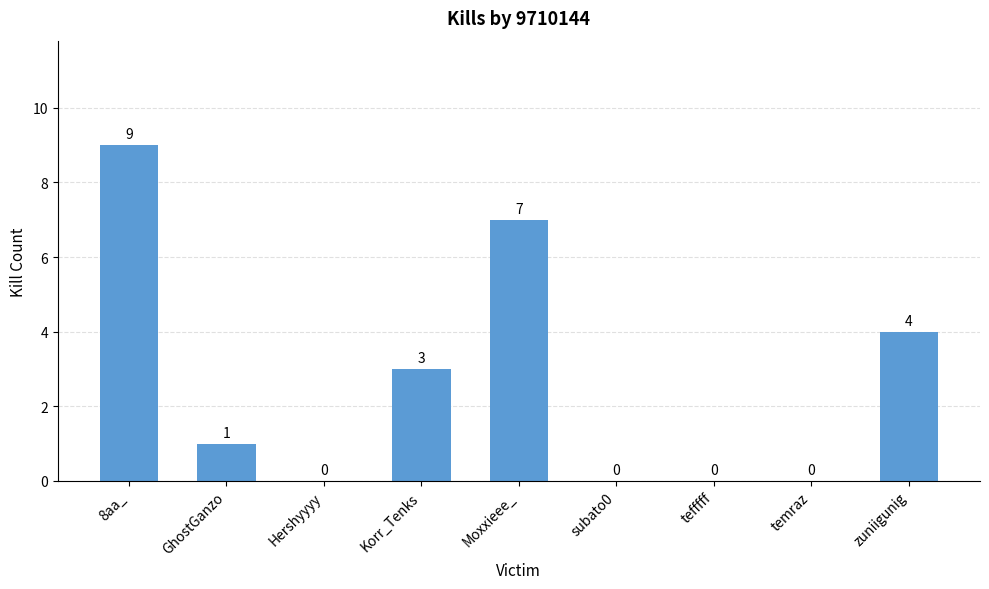

What is the difference between the values at subato0 and 8aa_?

9